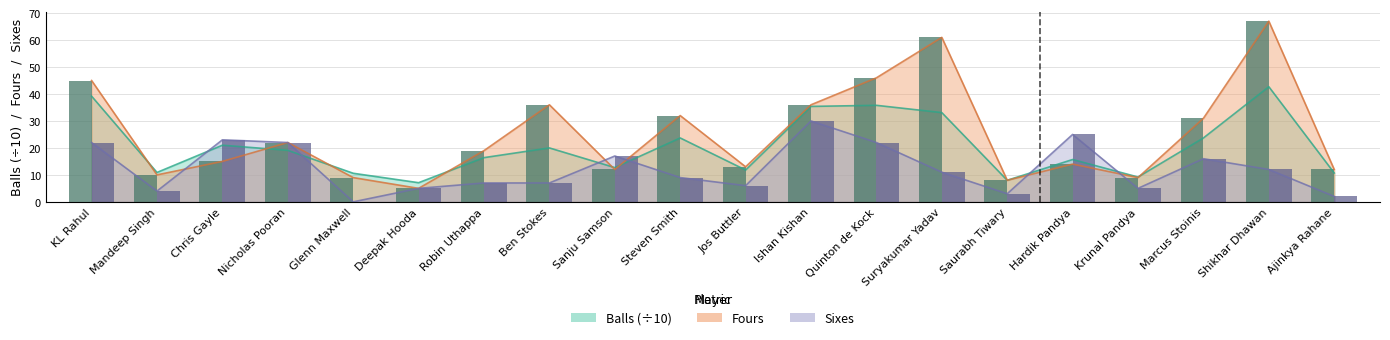

What is the label of the 10th bar from the left?

Steven Smith